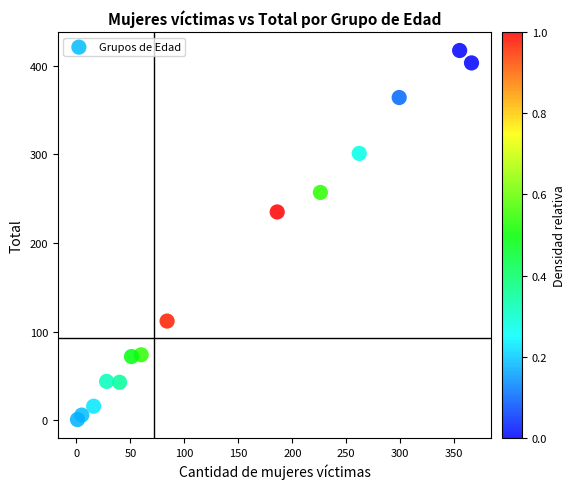

What is the range of X values (max minus min)?

365